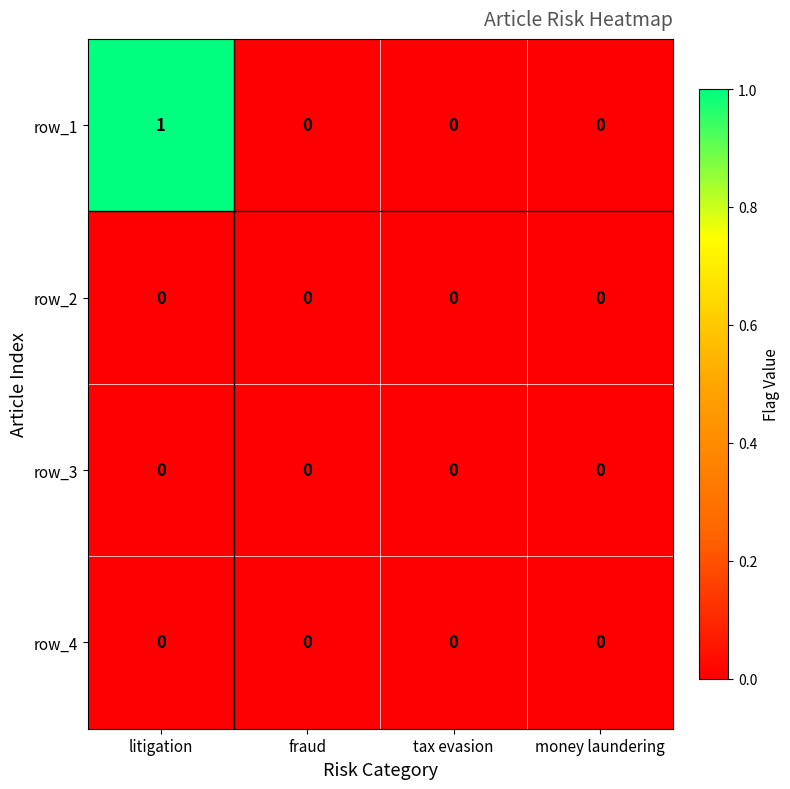

At which category does the chart reach its peak across all series?

litigation